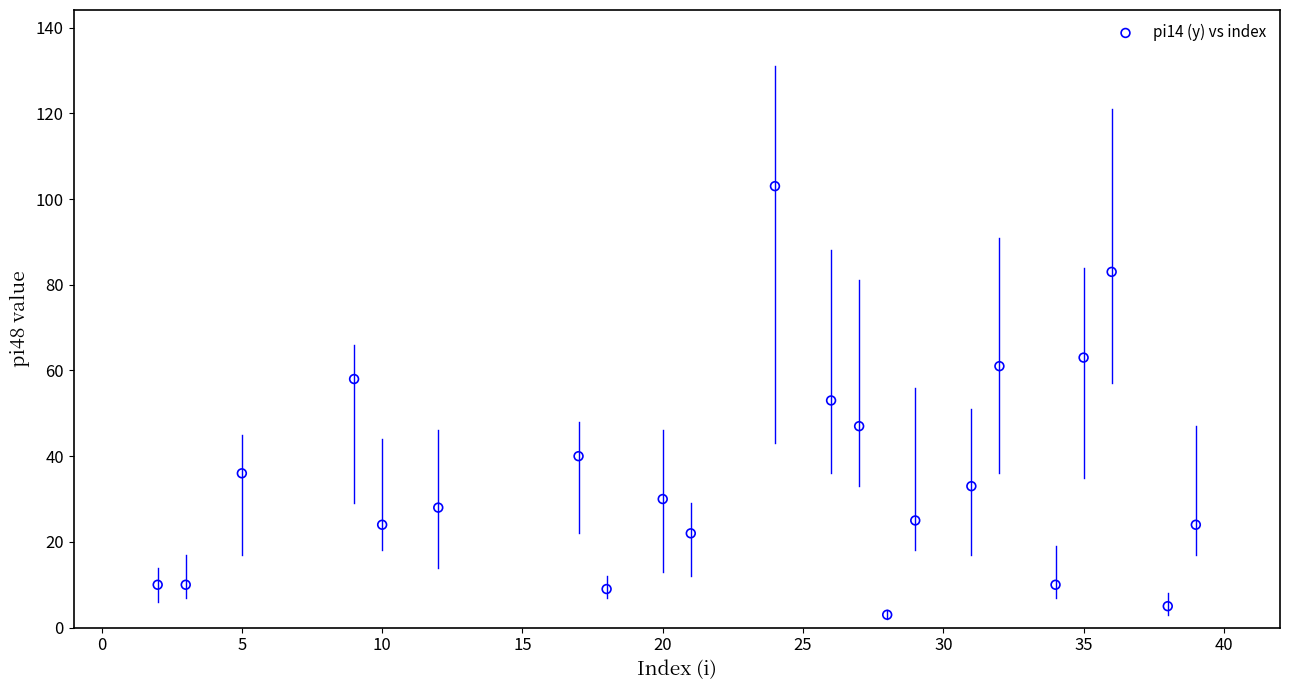

What is the range of X values (max minus min)?

37